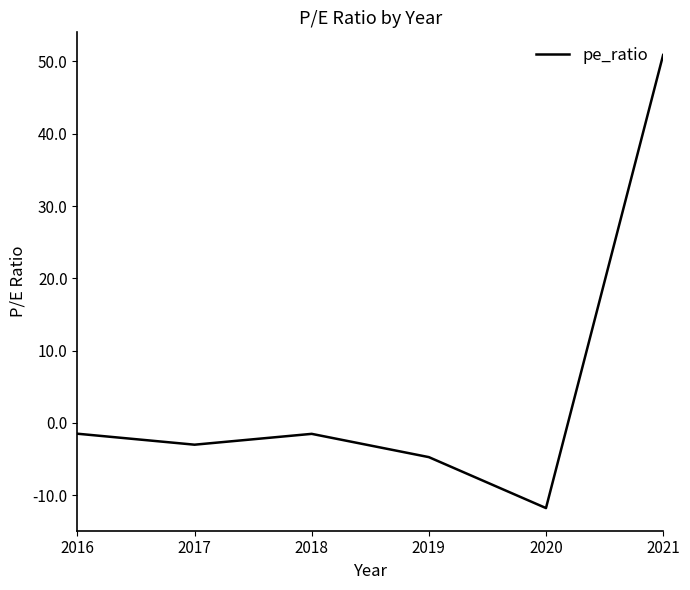

What is the smallest value displayed?

-11.8